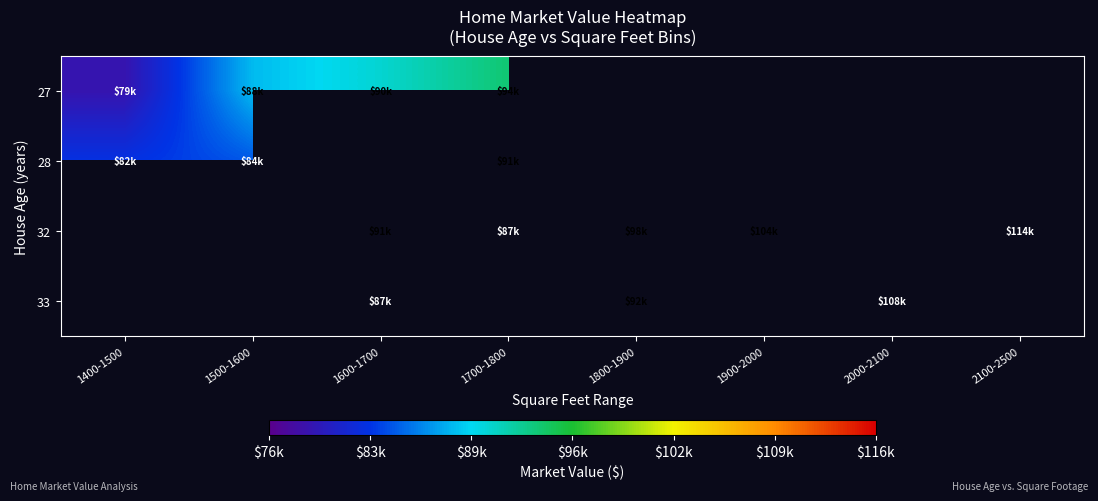

Is the value of 32 at 2100-2500 greater than the value of 33 at 1400-1500?

No